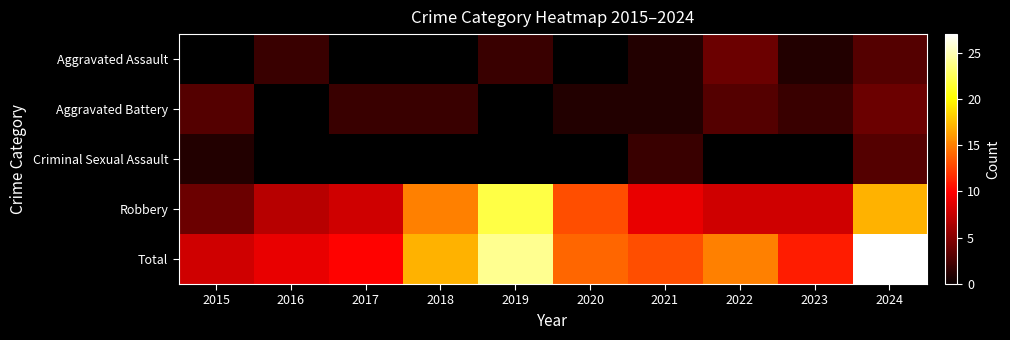

What value does the Aggravated Battery series have at 2021?

1.0